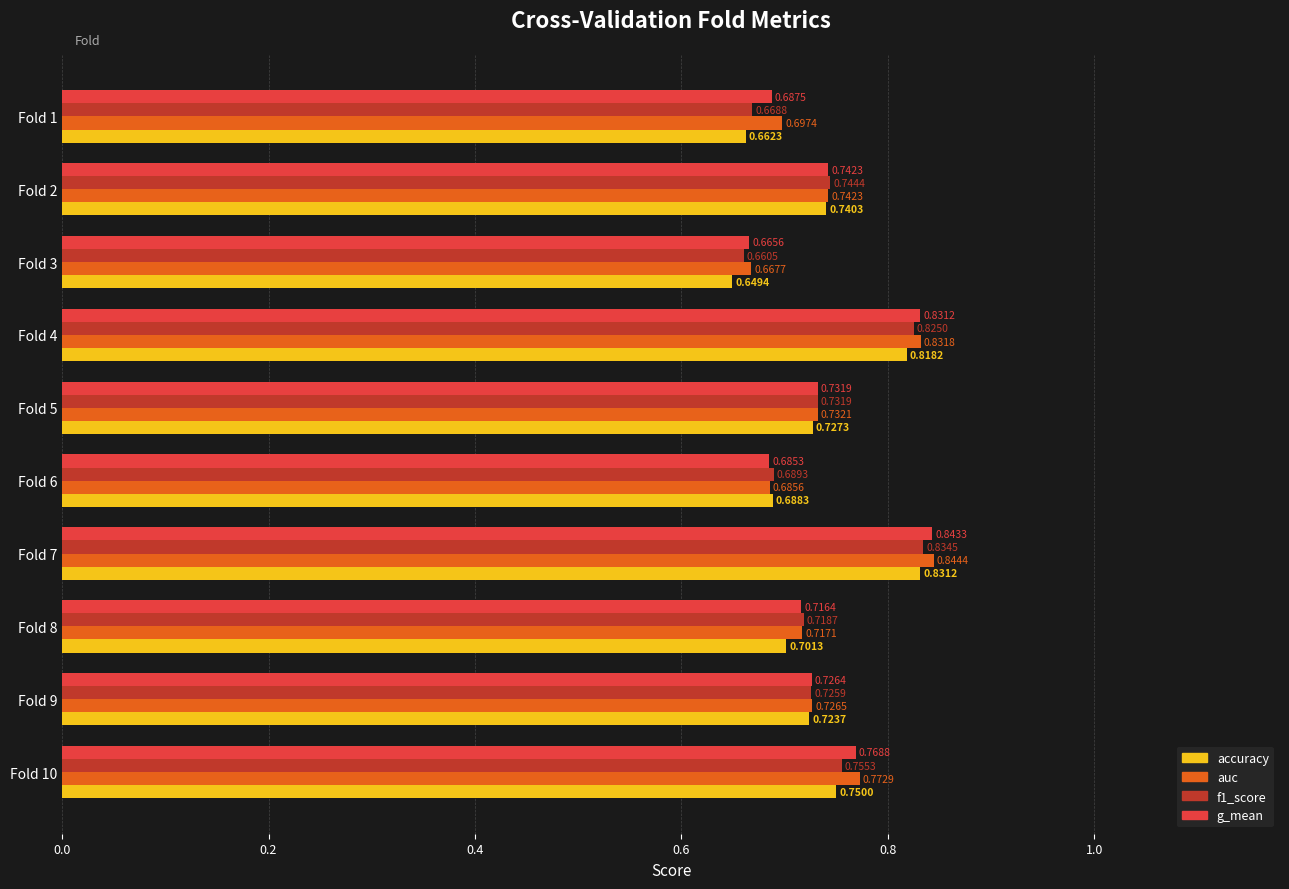

What is the sum of the f1_score values at Fold 9 and Fold 2?

1.5